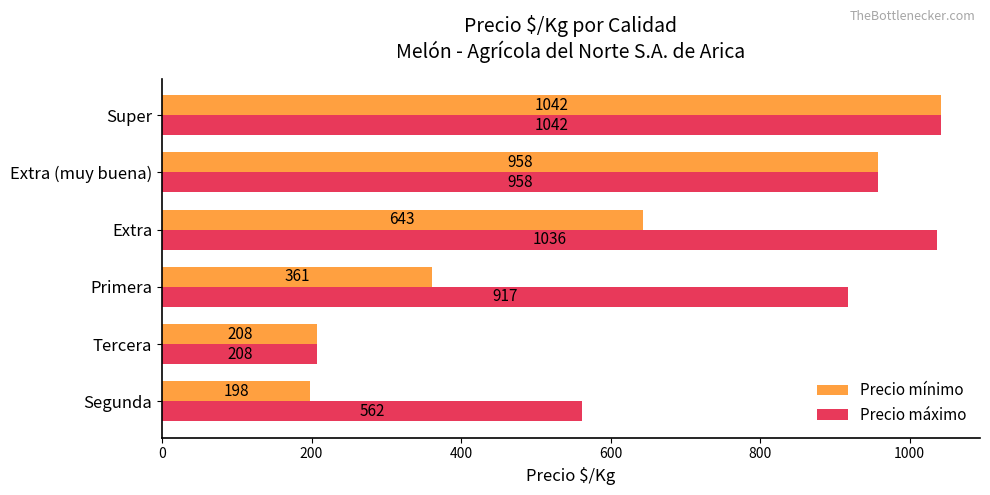

The value of Precio máximo at Segunda is 797. True or false?

False